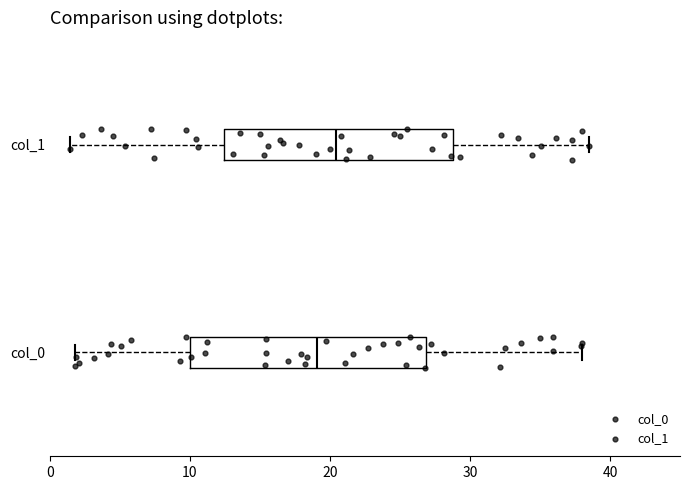

Where does the left whisker of the box for col_0 end on the x-axis? The values are not printed on the chart, so give them approximately, as read against the axis.

2